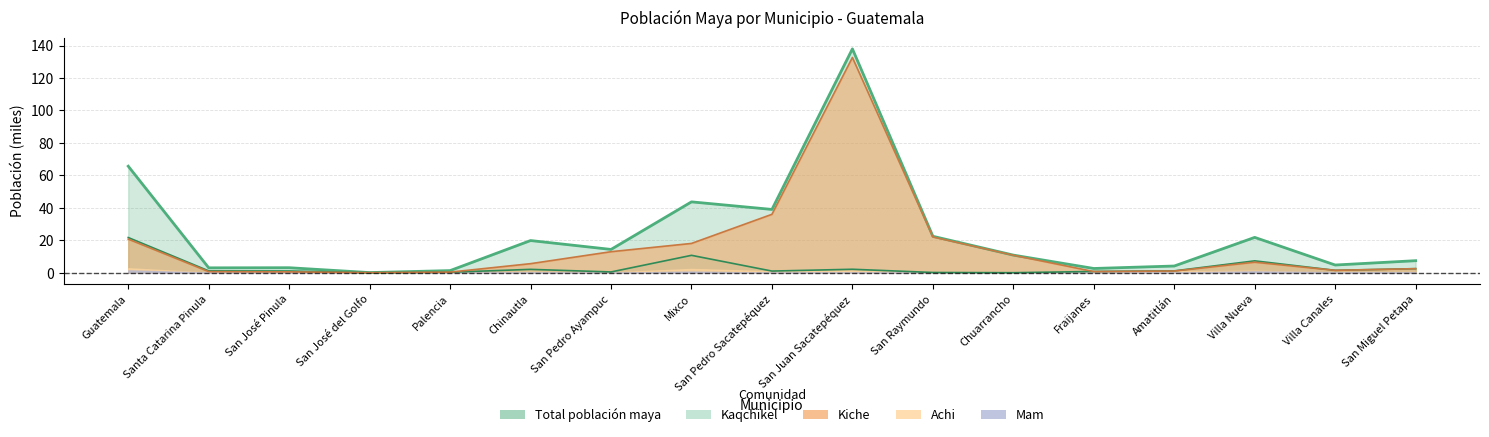

What is the label of the 2nd point from the left?

Santa Catarina Pinula